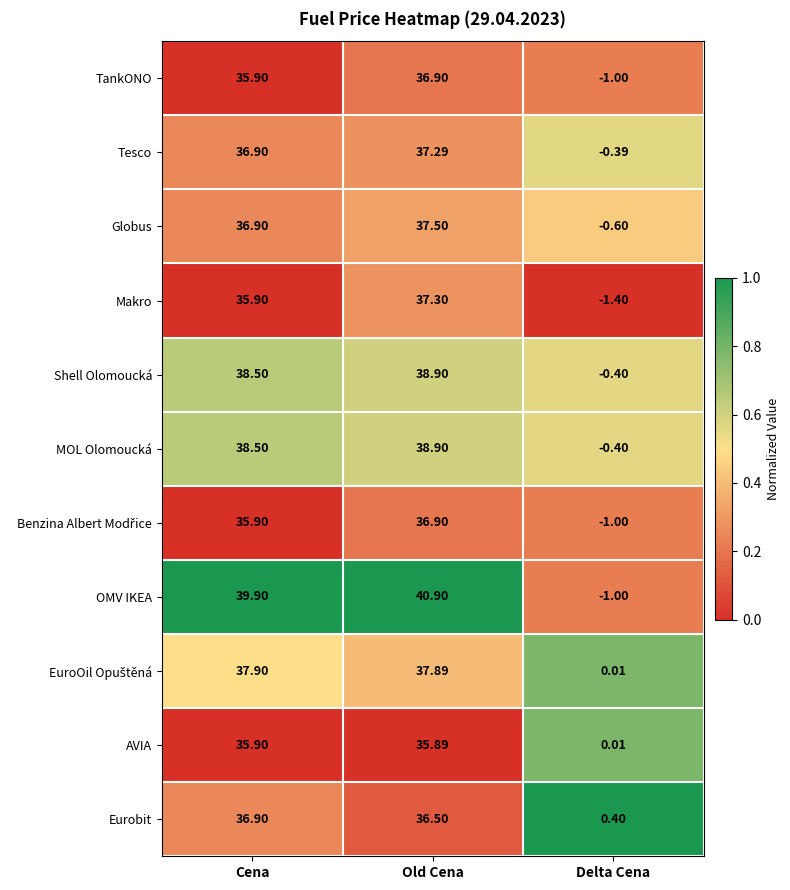

Which category has the lowest value in the AVIA series?

Delta Cena